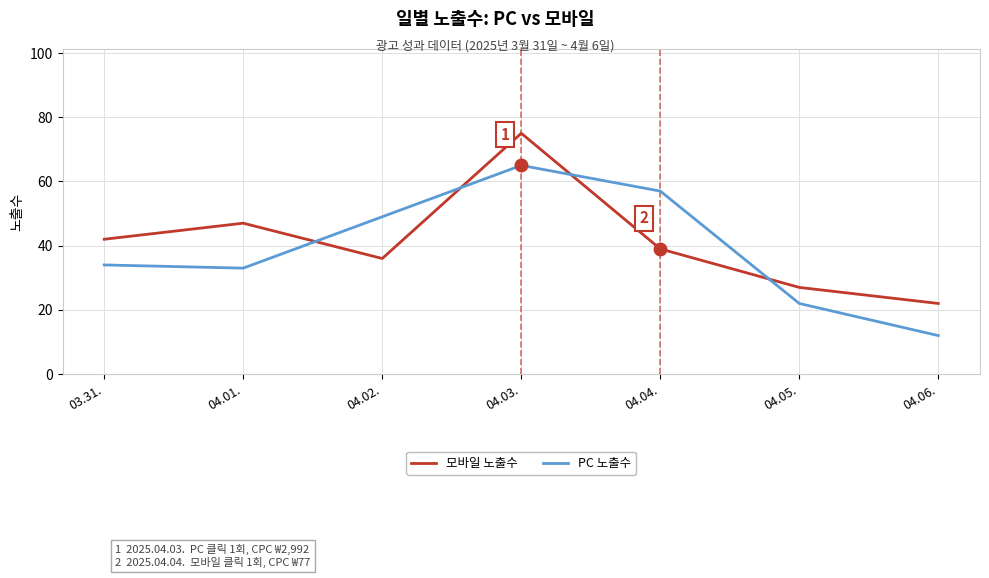

What is the minimum value shown in the chart?

12